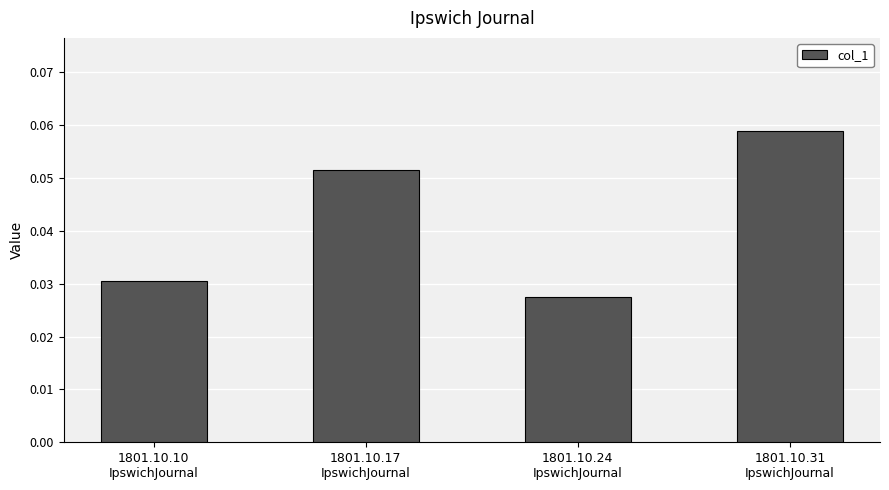

At which category does the chart reach its peak across all series?

1801.10.31
IpswichJournal